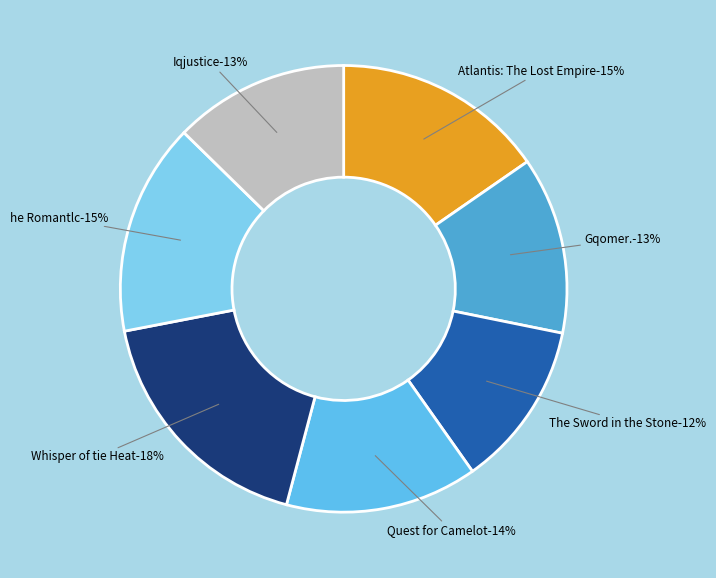

Does Gqomer. account for over 50% of the chart?

No